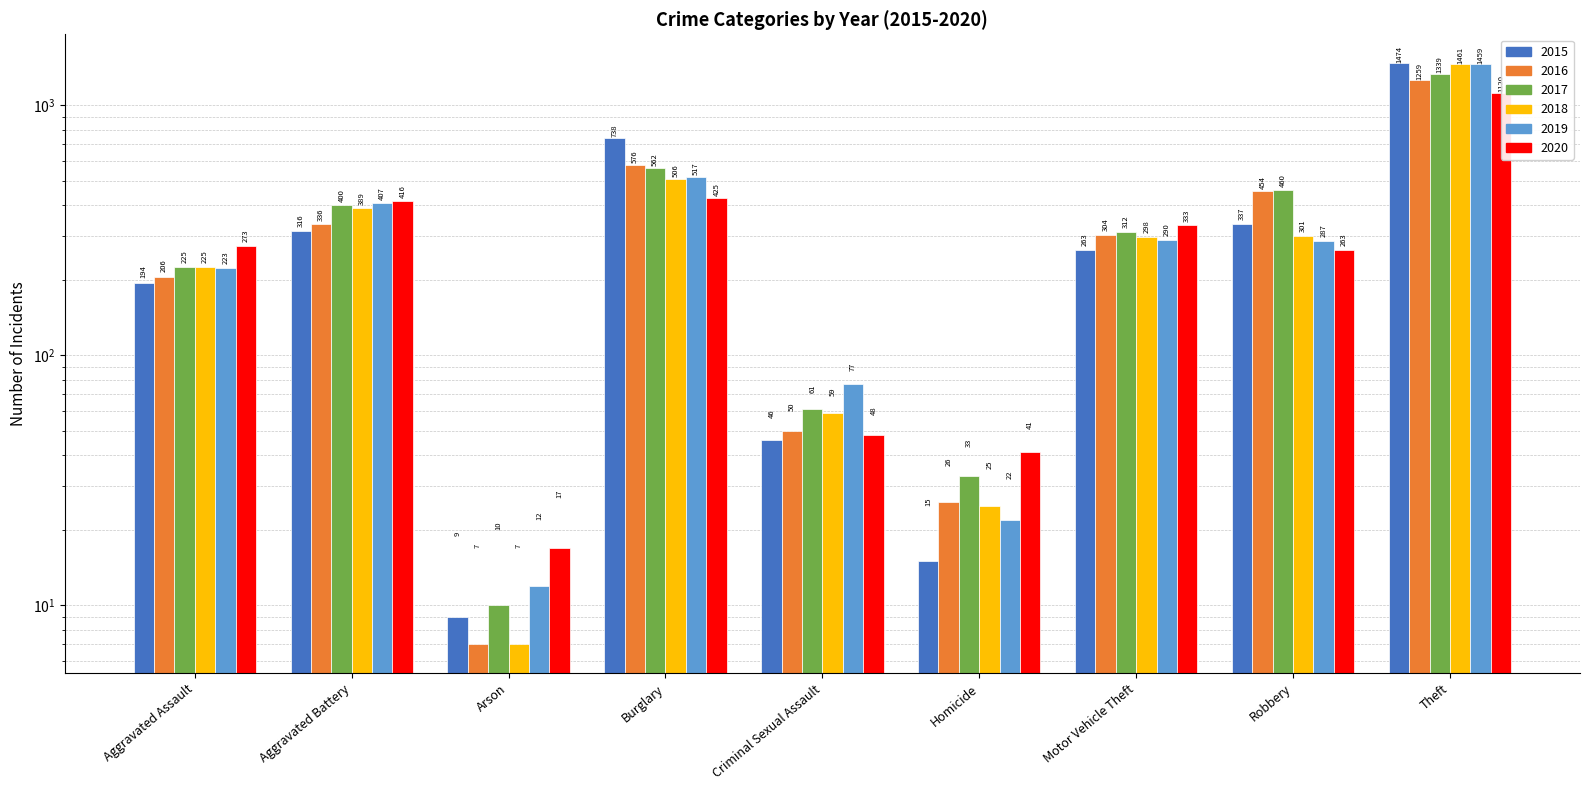

Which label corresponds to the smallest value in the chart?

Arson